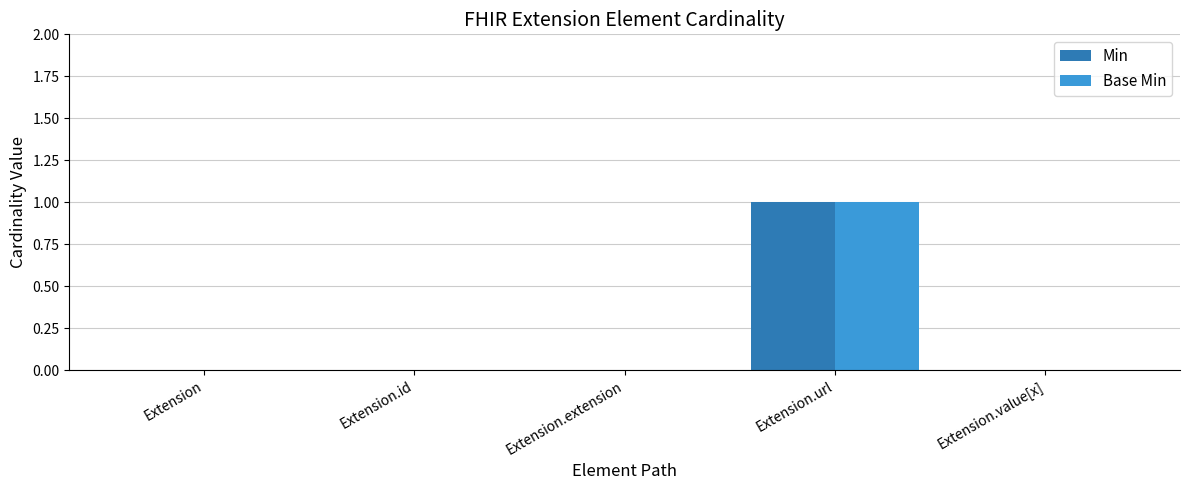

The Min series shows -1 at Extension.extension. True or false?

False